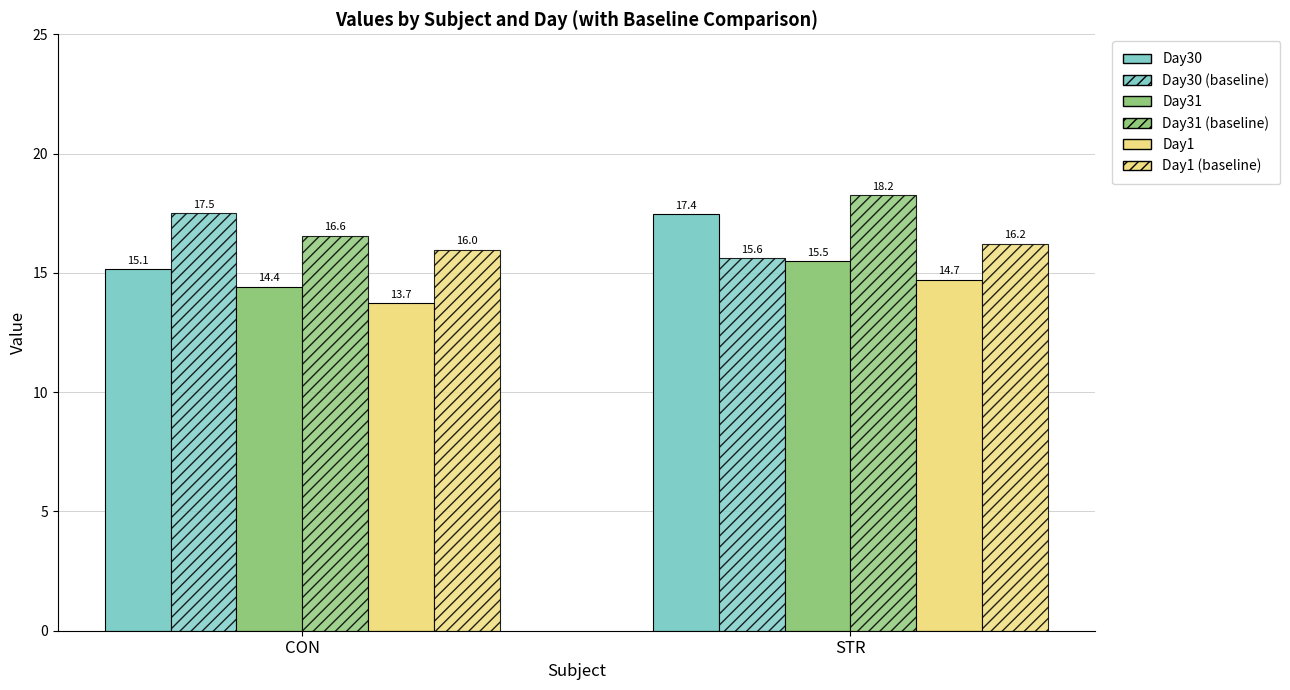

How many data points in Day31 are above 15?

1